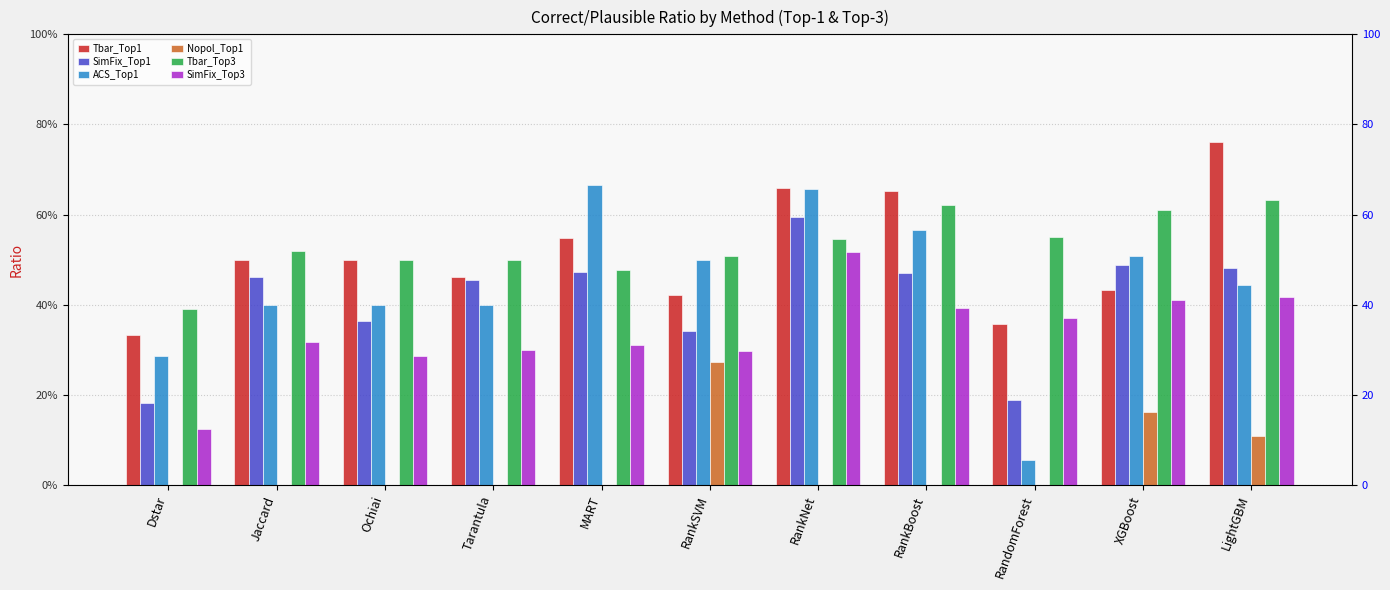

At which category is the sum across all series the highest?

RankNet